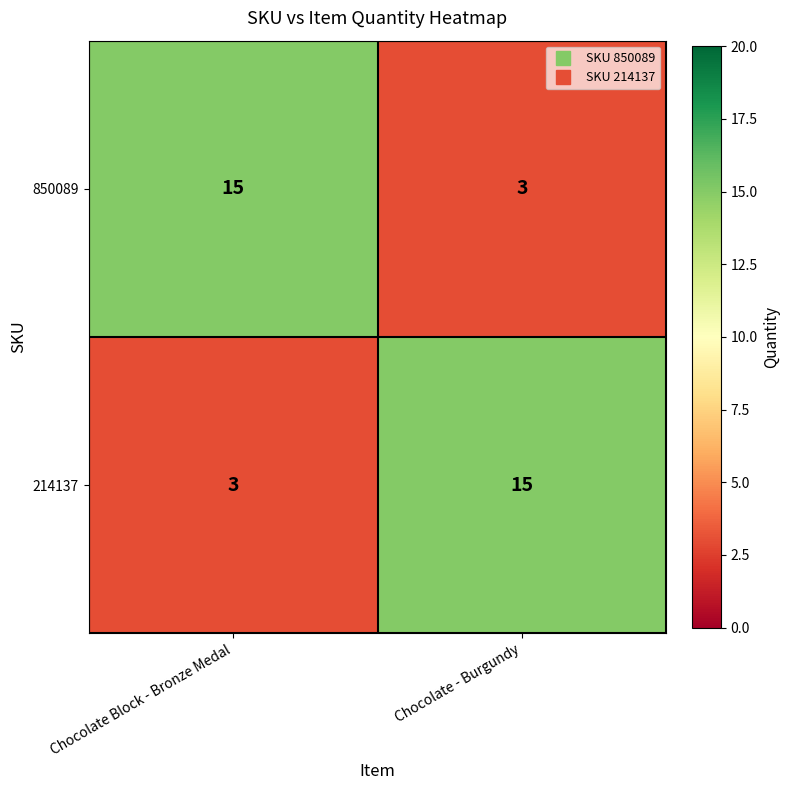

What is the total value across all series at Chocolate - Burgundy?

18